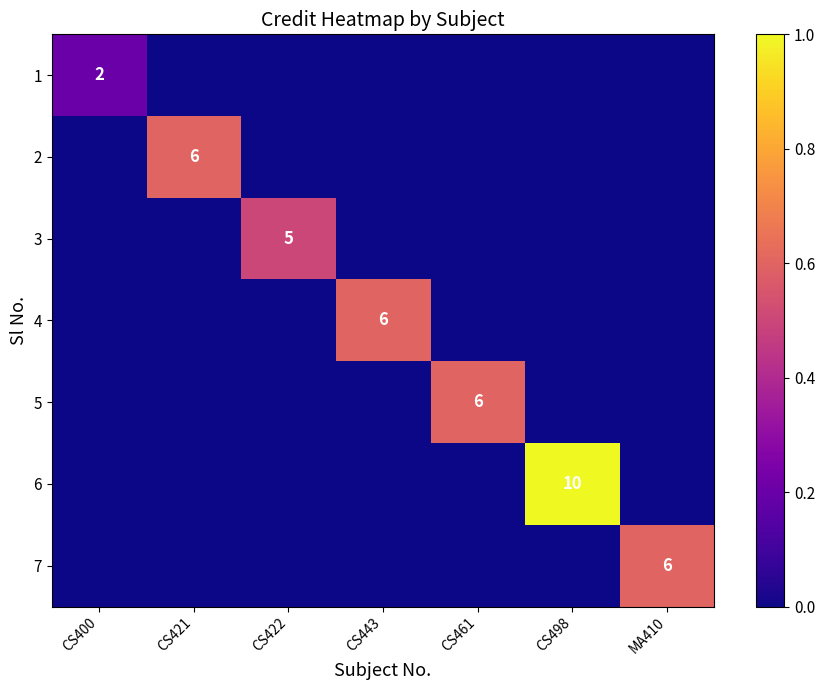

At how many categories does at least one series exceed 0?

7